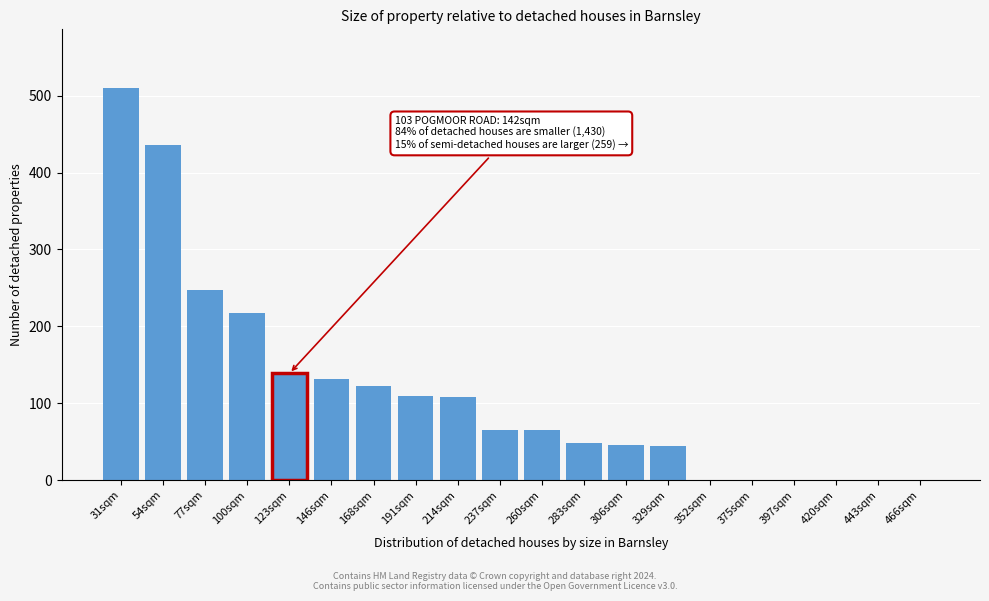

Which has a higher value, 146sqm or 397sqm?

146sqm